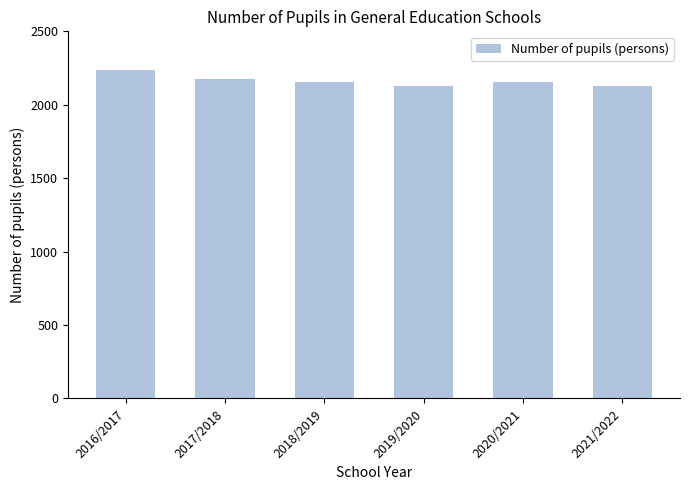

What is the ratio of the value at 2021/2022 to the value at 2016/2017?

1.0